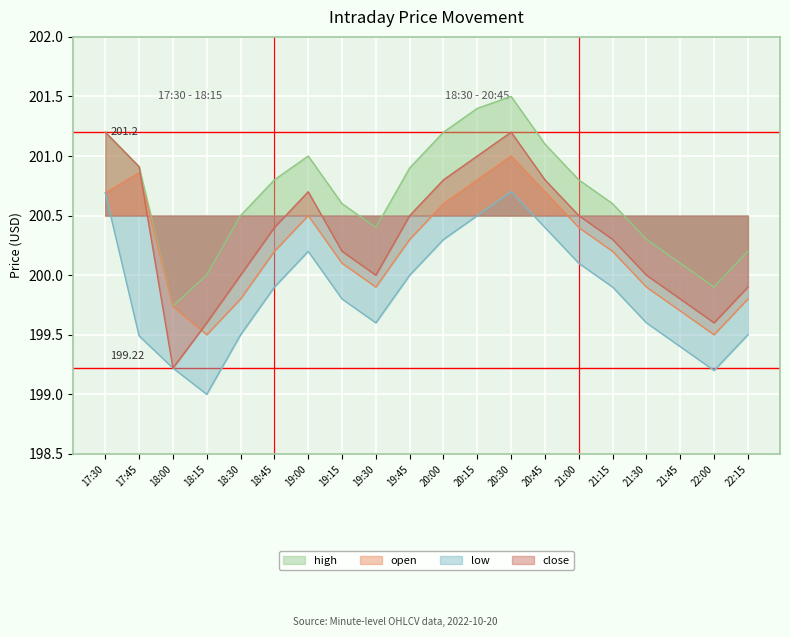

What is the value of the low point at the 17th from the left?

199.6